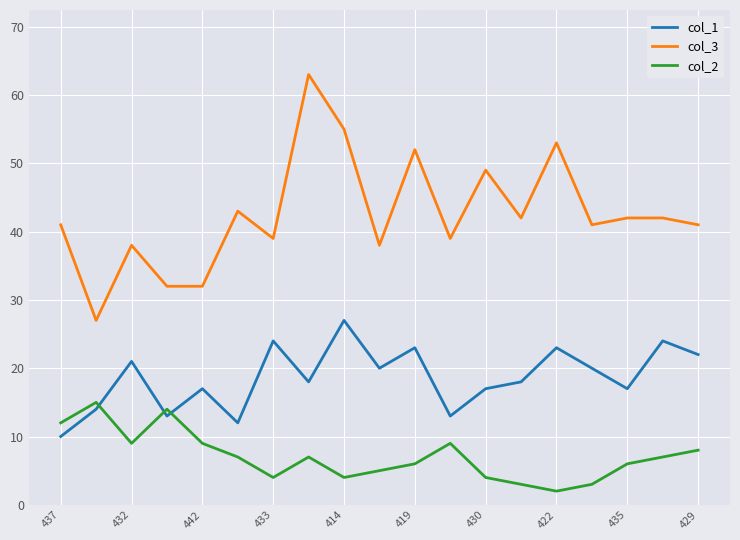

True or false: col_3 and col_2 intersect in this chart.

False